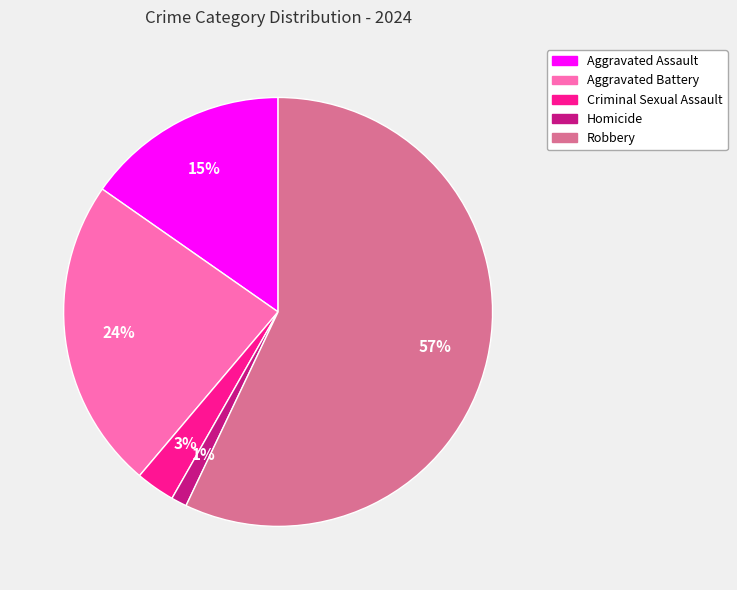

Combined, do Criminal Sexual Assault and Aggravated Assault account for over 50%?

No